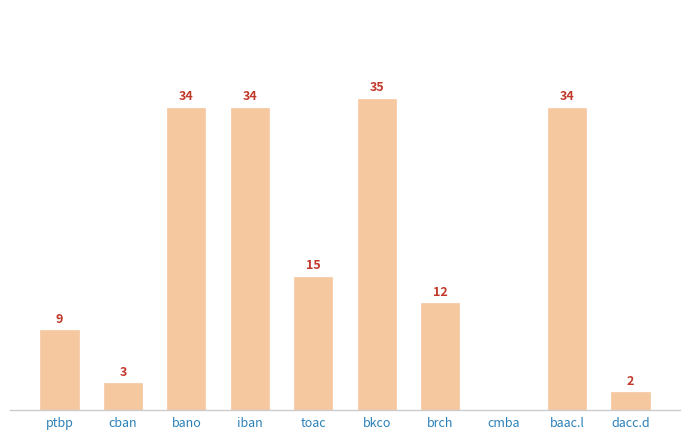

Does the chart contain stacked bars?

No